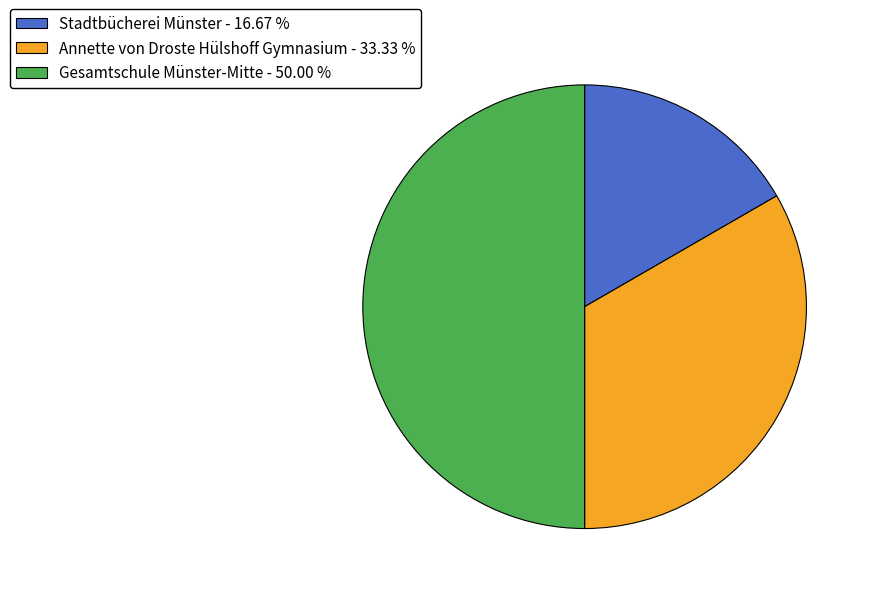

Does Stadtbücherei Münster - 16.67 % account for over 50% of the chart?

No